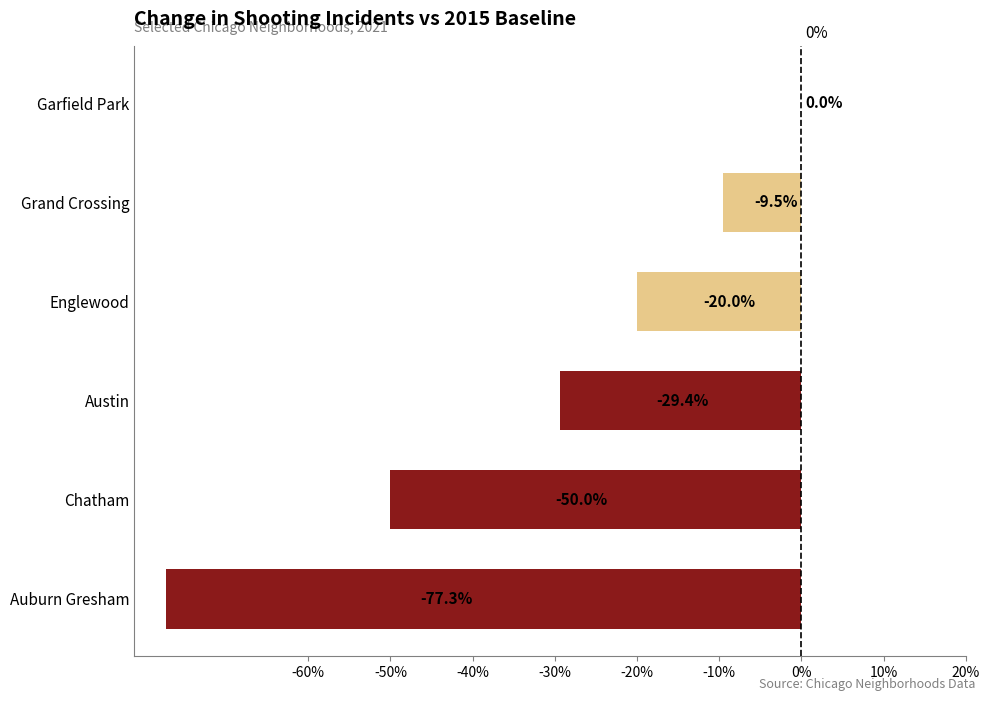

Which label corresponds to the largest value in the chart?

Garfield Park